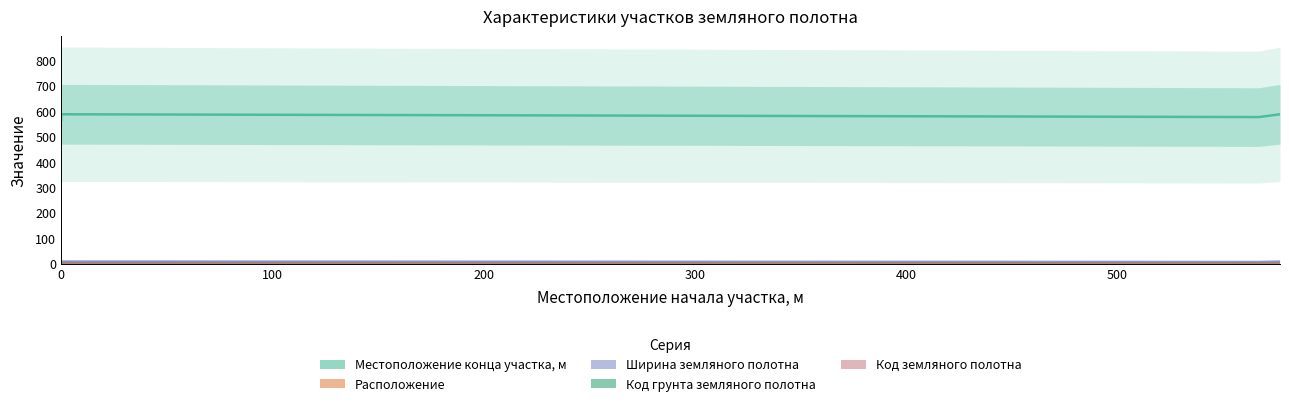

True or false: Местоположение конца участка, м has a value of 309.8 at 300.

False